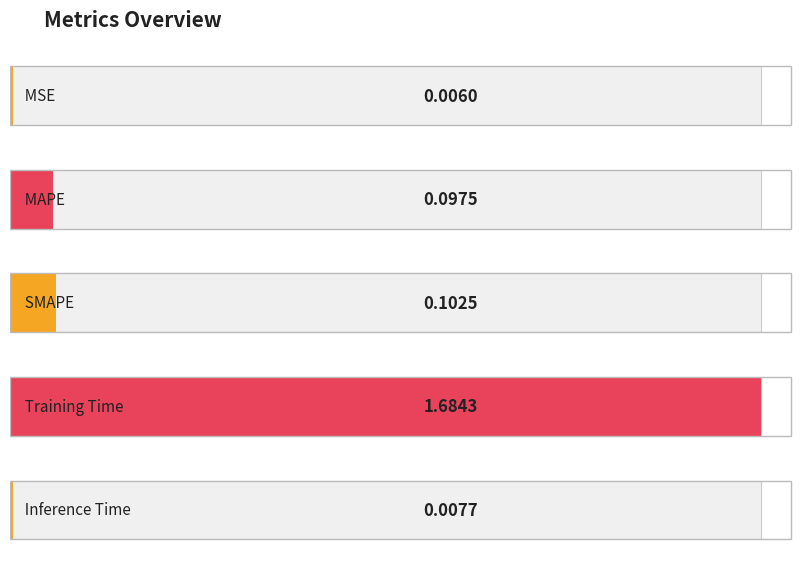

Is it true that the value at Training Time is 1.7?

True